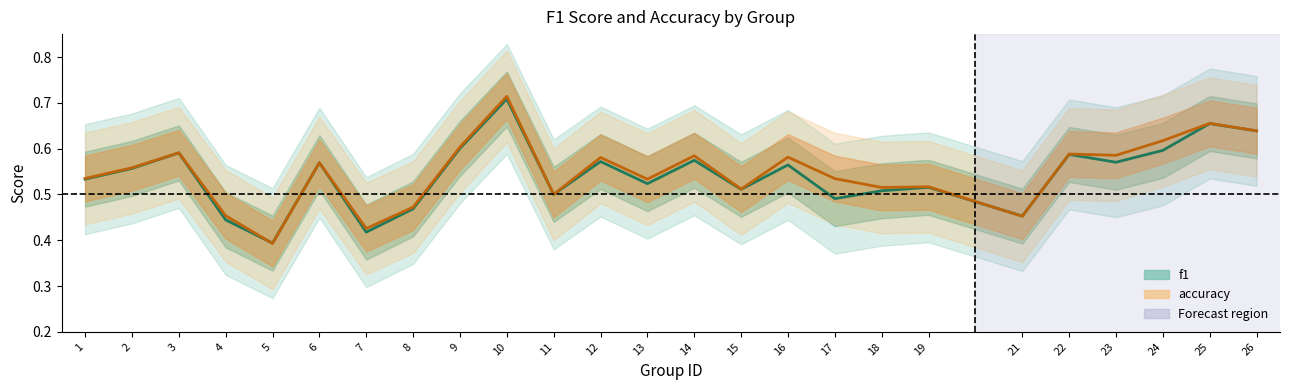

What is the difference between the second highest and minimum values in the f1 series?

0.3